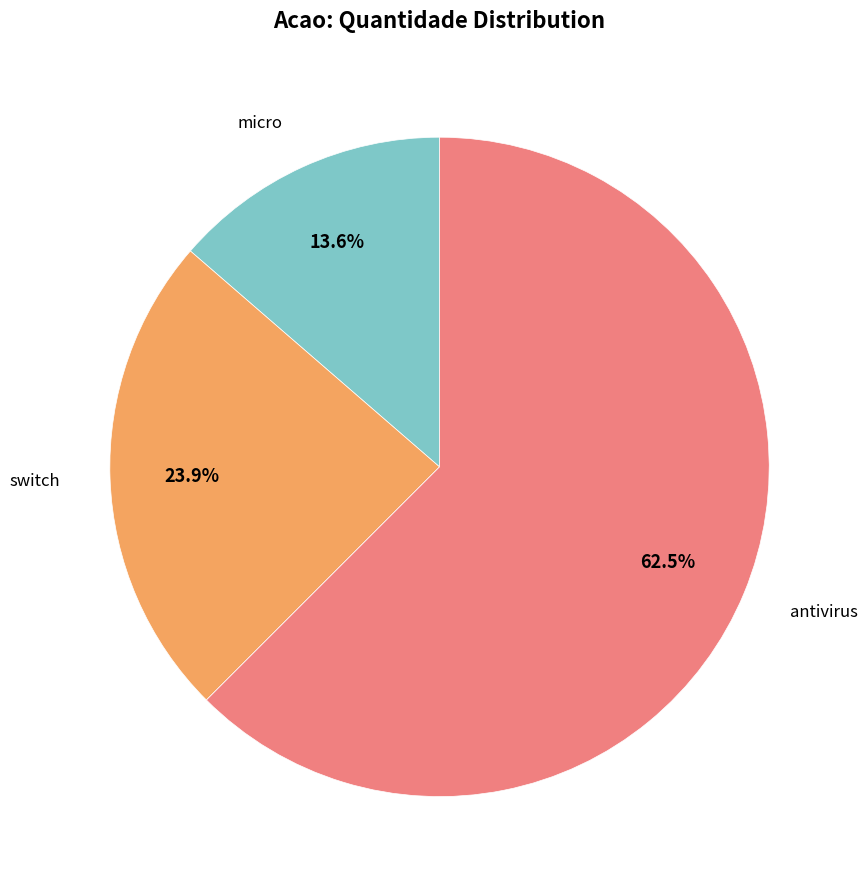

Do switch and antivirus together represent more than half of the pie?

Yes